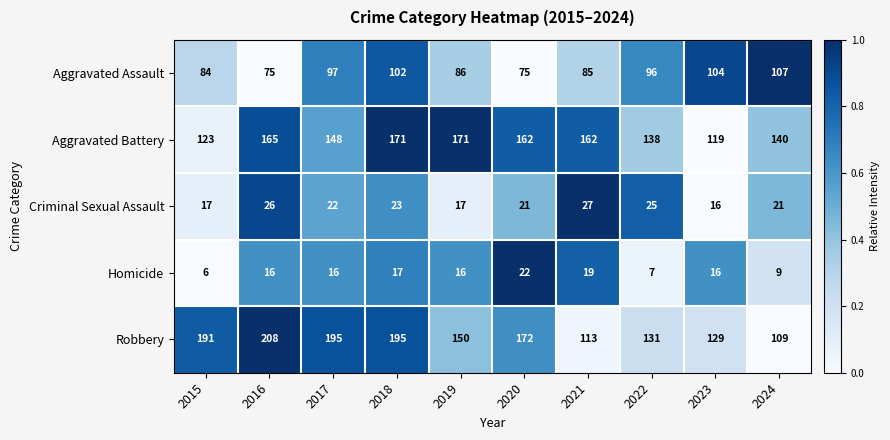

Rank the series by their maximum value, from lowest to highest.

Homicide, Criminal Sexual Assault, Aggravated Assault, Aggravated Battery, Robbery